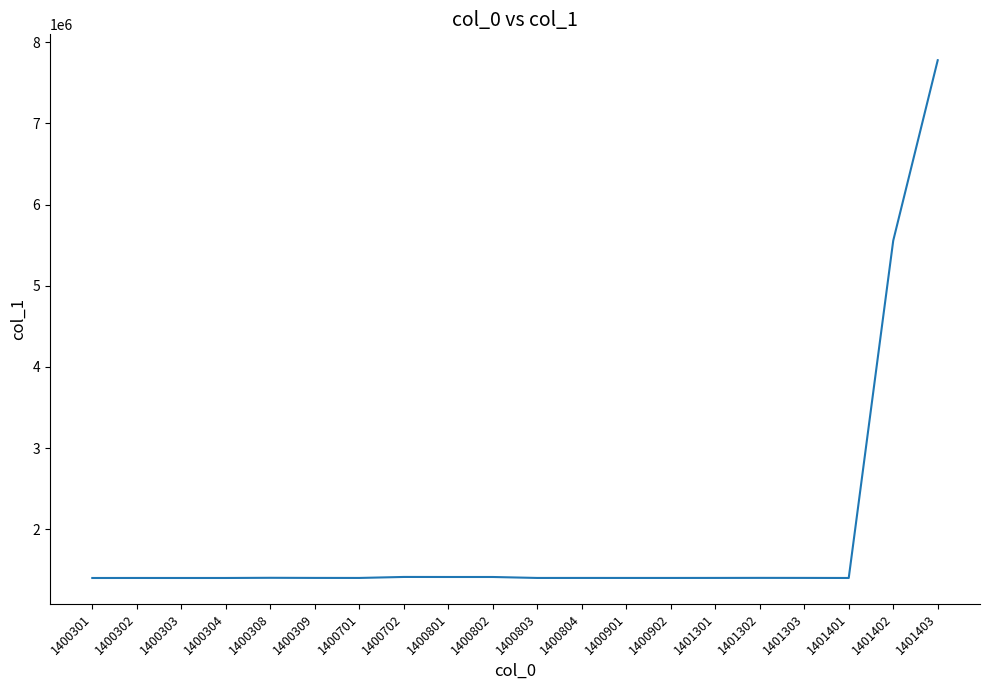

True or false: the data shows 2223727 at 1401401.

False